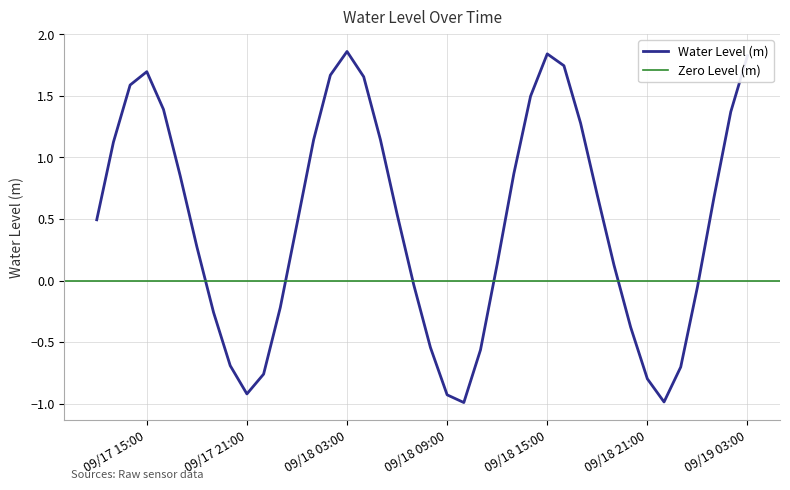

True or false: the data shows 1.1 at 2024-09-17 13:00:00.

True